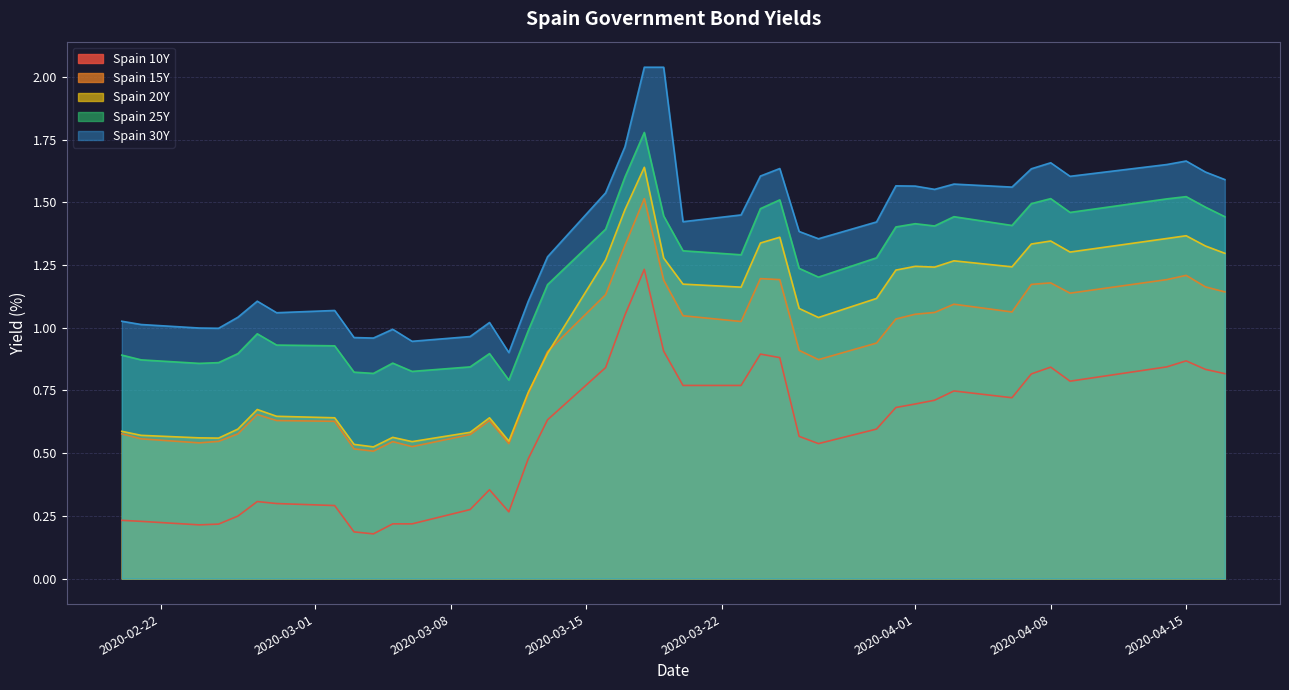

How many distinct data groups are displayed?

5